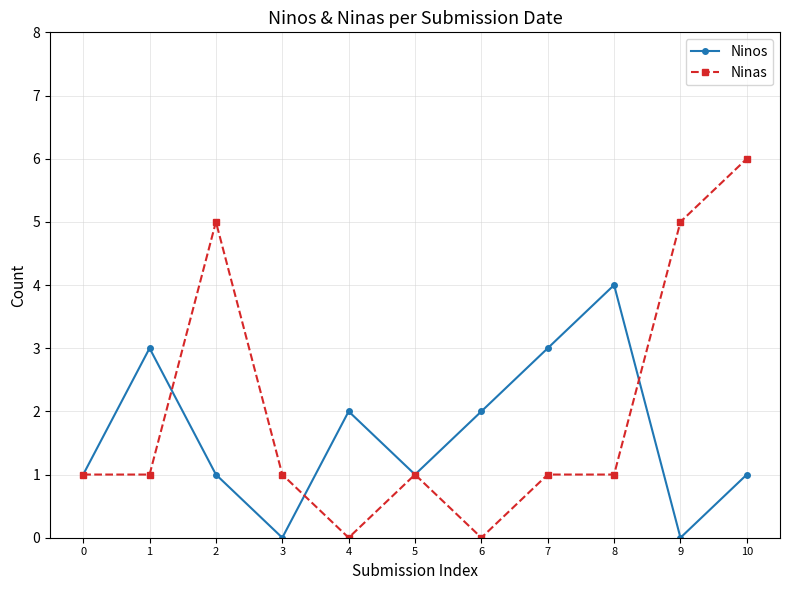

Is the value of Ninas at 2 greater than the value of Ninos at 4?

Yes